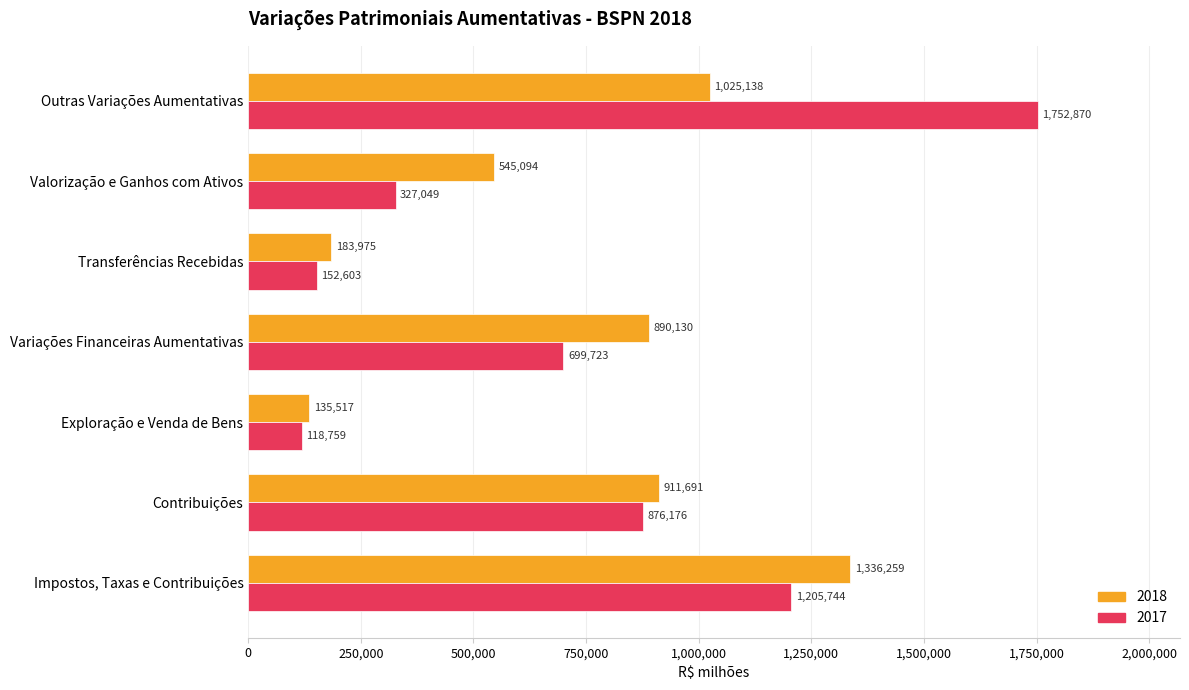

Which category has the lowest value in the 2017 series?

Exploração e Venda de Bens